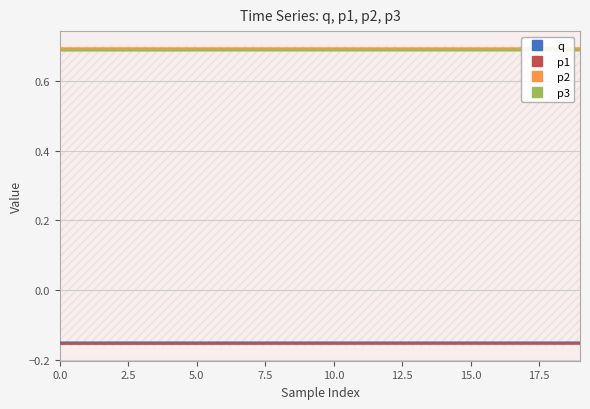

The value of q at 12 is -0.0. True or false?

False